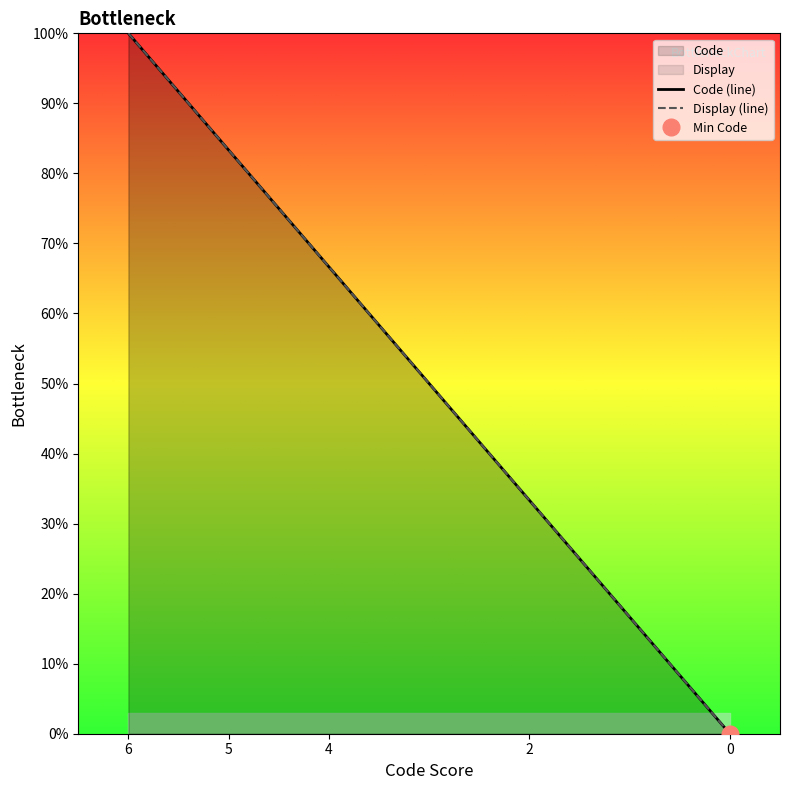

Reading left to right, list all the values displayed in this chart.

Code (line): 6=100.0	5=83.3	4=66.7	2=33.3	0=0.0
Display (line): 6=100.0	5=83.3	4=66.7	2=33.3	0=0.0